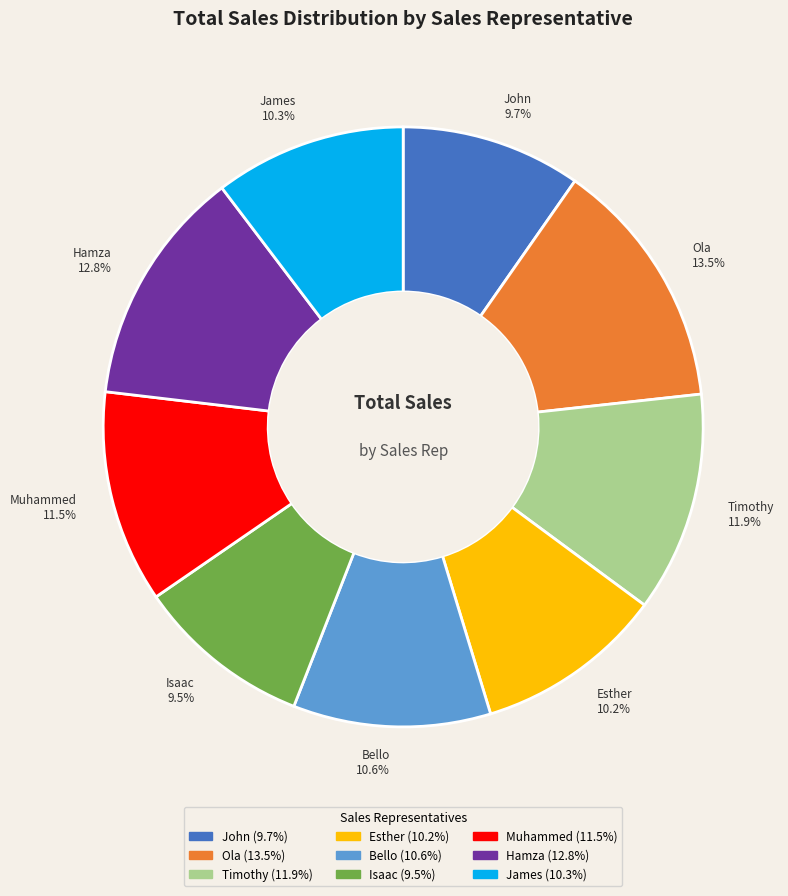

Count the number of slices in the pie.

9